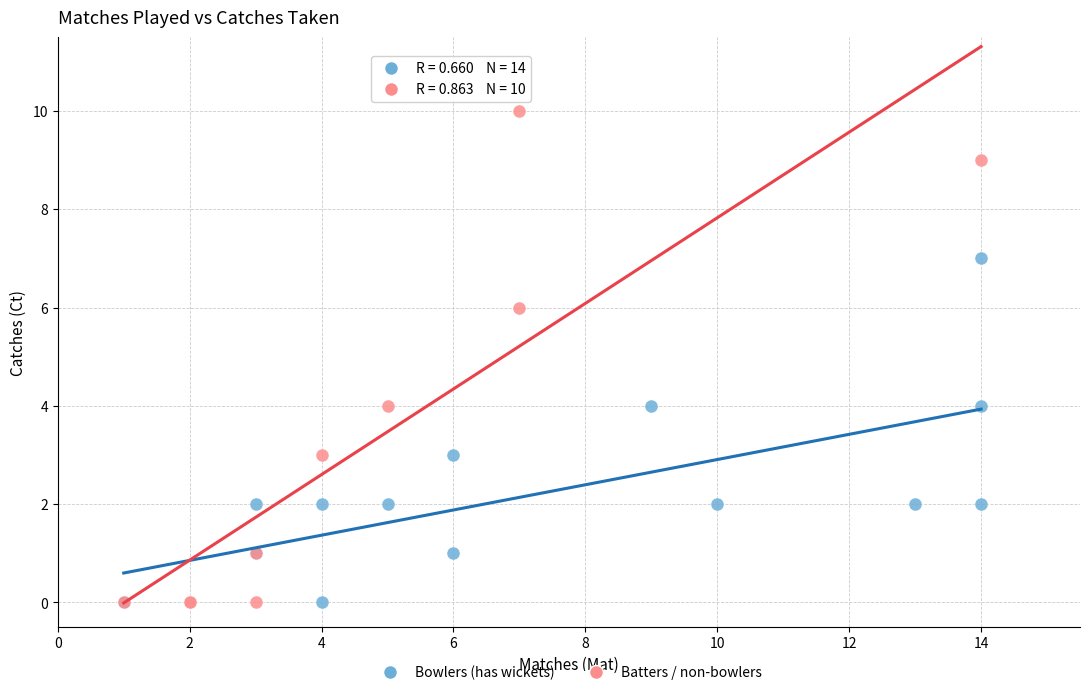

Which series reaches the maximum Y coordinate?

Batters / non-bowlers